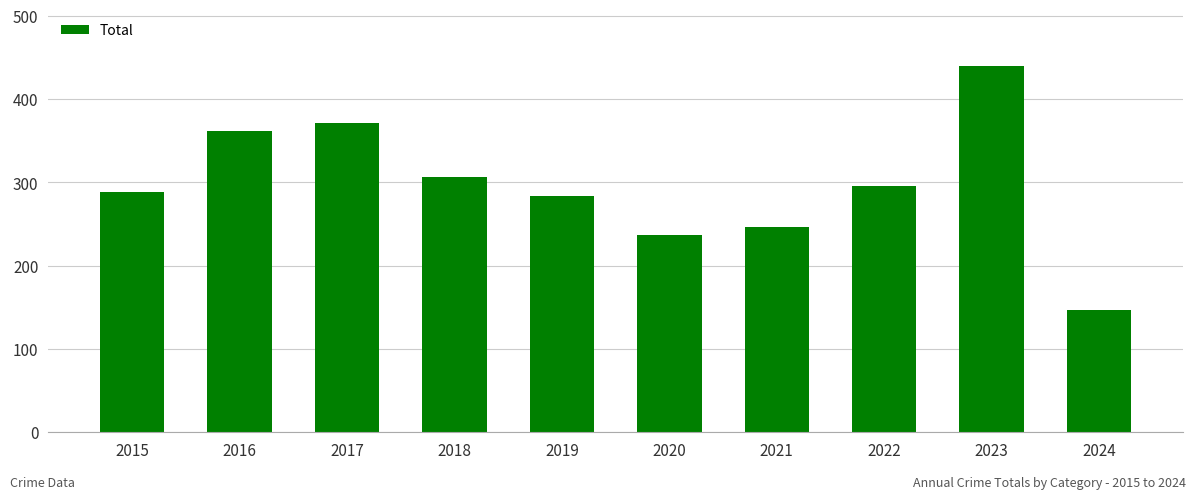

Does the chart contain any negative values?

No